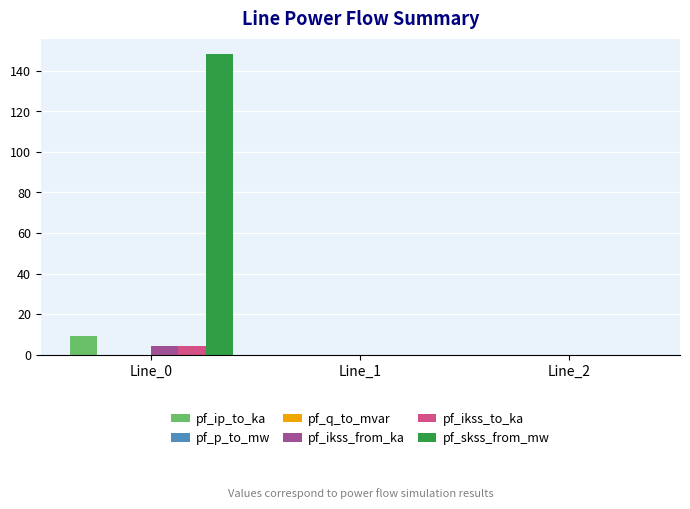

What is the greatest value displayed?

148.4